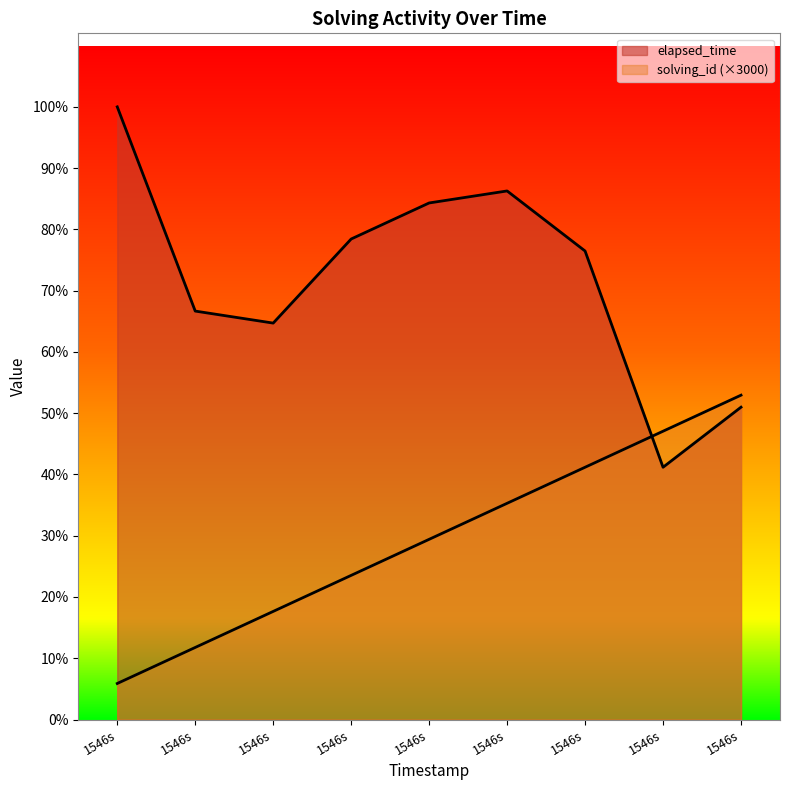

Where is solving_id nearest to the value 15000?

1546s